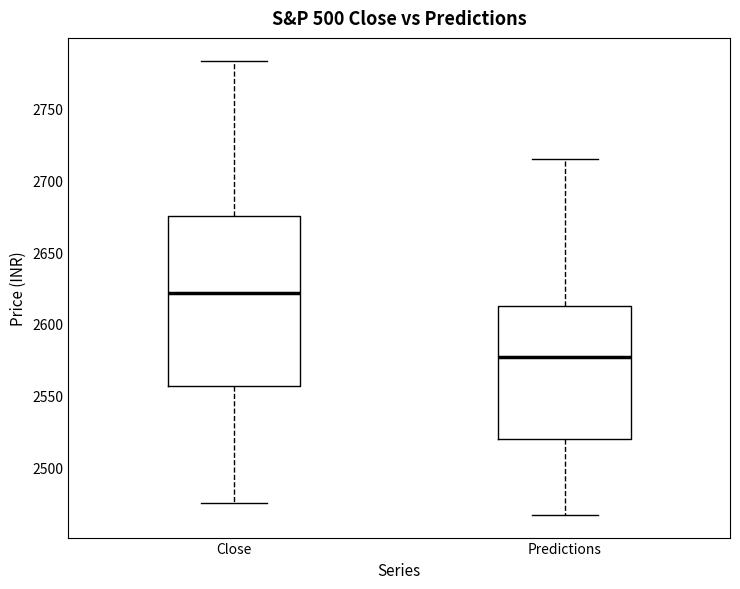

Reading left to right, read every box against the y-axis: the position of its median line, the range the box covers, and the ends of its whiskers. The values are not printed on the chart, so give them approximately, as read against the axis.

Close: median 2620, box 2555 to 2675, whiskers 2475 to 2785
Predictions: median 2575, box 2520 to 2615, whiskers 2465 to 2715